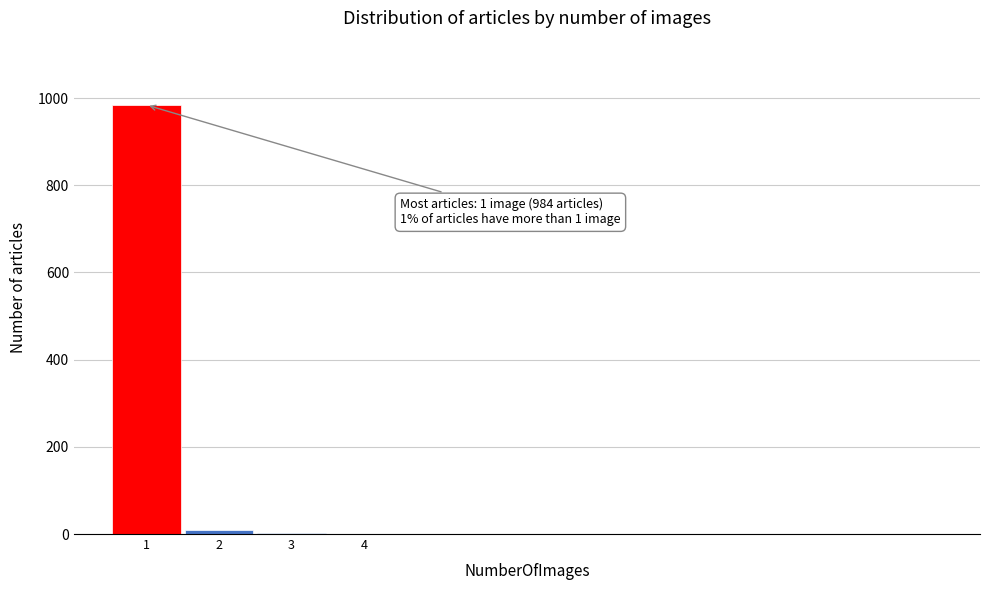

What is the maximum value shown in the chart?

984